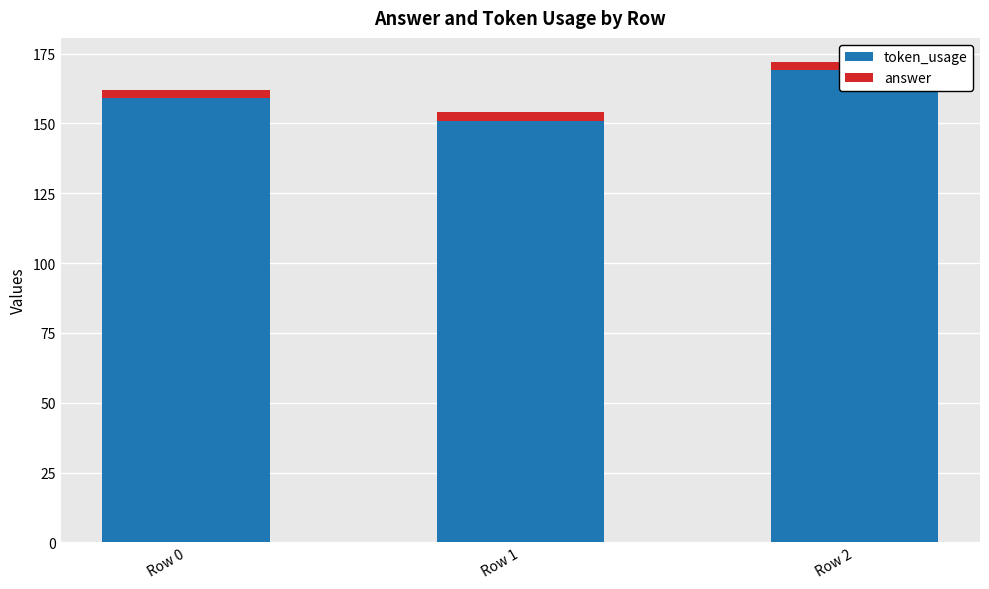

List the series in order of their overall mean, lowest first.

answer, token_usage